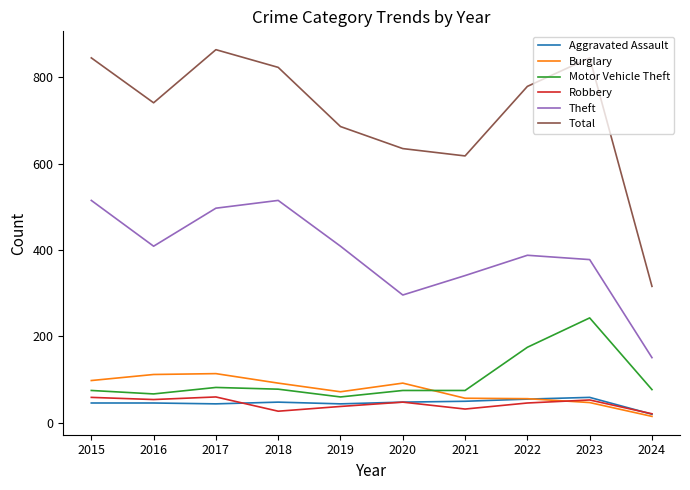

What is the spread (max minus min) of values at 2019?

648